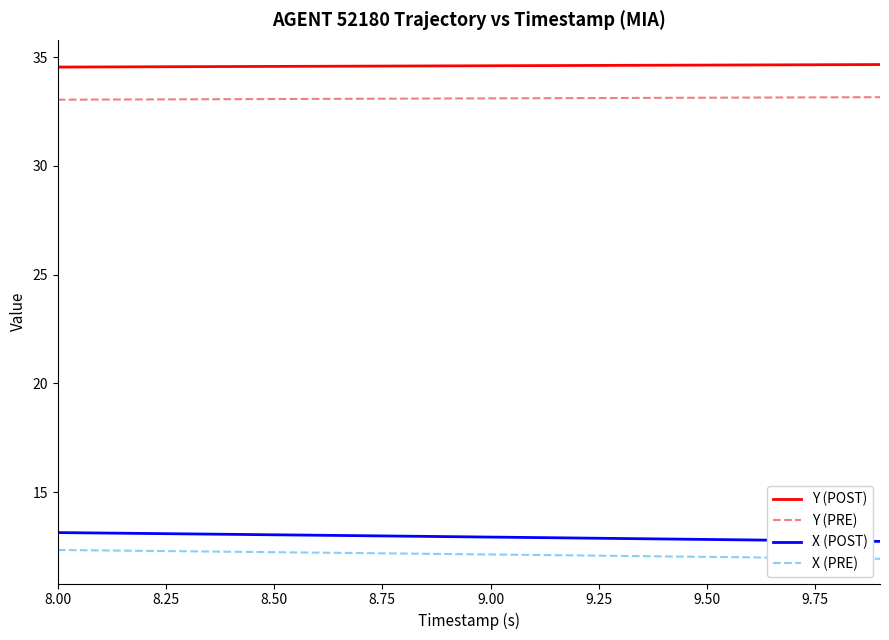

Which series has the largest total across all categories?

Y (POST)